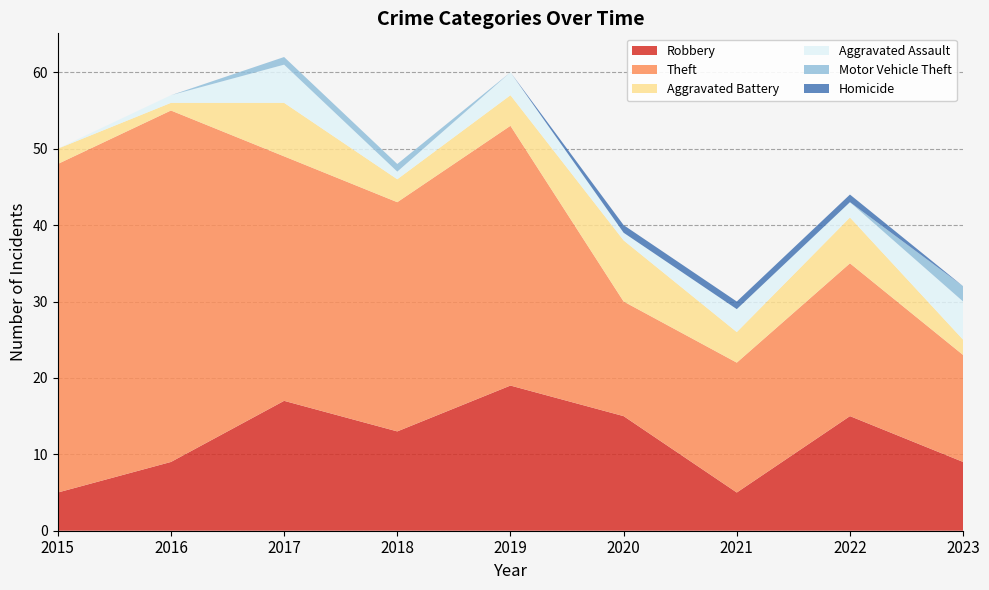

Reading left to right, extract all data points from this chart.

Robbery: 2015=5	2016=9	2017=17	2018=13	2019=19	2020=15	2021=5	2022=15	2023=9
Theft: 2015=43	2016=46	2017=32	2018=30	2019=34	2020=15	2021=17	2022=20	2023=14
Aggravated Battery: 2015=2	2016=1	2017=7	2018=3	2019=4	2020=8	2021=4	2022=6	2023=2
Aggravated Assault: 2015=0	2016=1	2017=5	2018=1	2019=3	2020=1	2021=3	2022=2	2023=5
Motor Vehicle Theft: 2015=0	2016=0	2017=1	2018=1	2019=0	2020=0	2021=0	2022=0	2023=2
Homicide: 2015=0	2016=0	2017=0	2018=0	2019=0	2020=1	2021=1	2022=1	2023=0